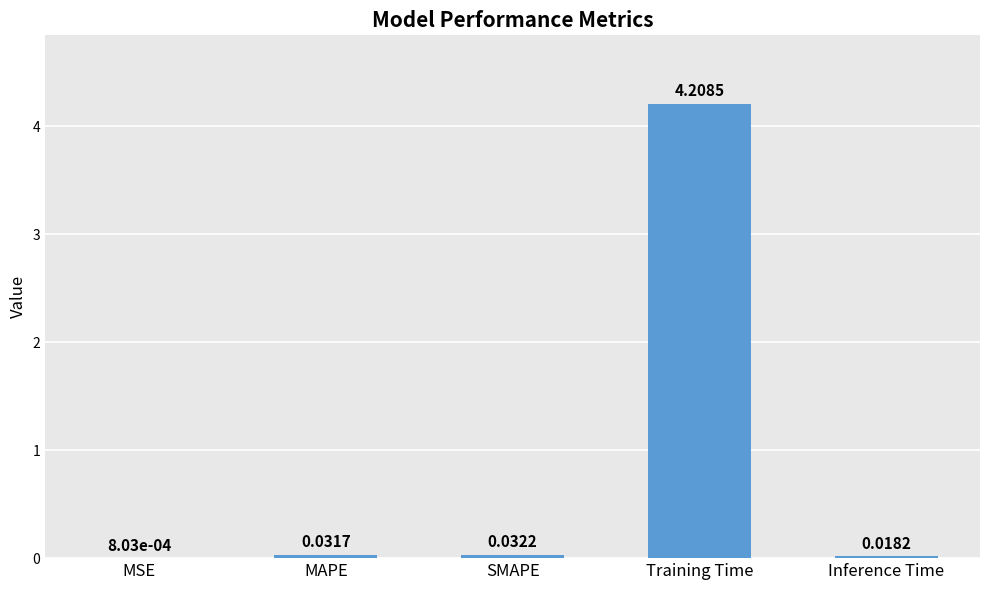

What is the change in value from MAPE to Training Time?

+4.2